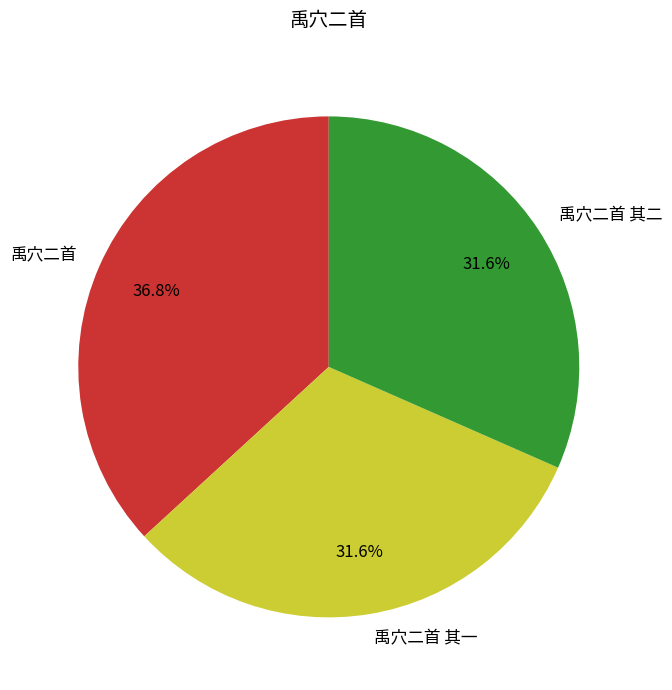

True or false: 禹穴二首 其一 accounts for 32% of the total.

True